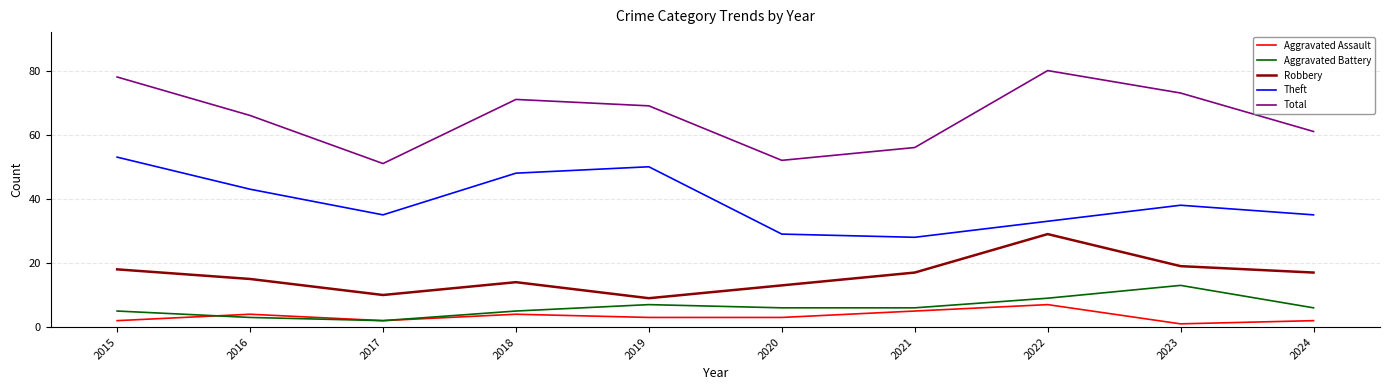

Reading left to right, list all the values displayed in this chart.

Aggravated Assault: 2015=2	2016=4	2017=2	2018=4	2019=3	2020=3	2021=5	2022=7	2023=1	2024=2
Aggravated Battery: 2015=5	2016=3	2017=2	2018=5	2019=7	2020=6	2021=6	2022=9	2023=13	2024=6
Robbery: 2015=18	2016=15	2017=10	2018=14	2019=9	2020=13	2021=17	2022=29	2023=19	2024=17
Theft: 2015=53	2016=43	2017=35	2018=48	2019=50	2020=29	2021=28	2022=33	2023=38	2024=35
Total: 2015=78	2016=66	2017=51	2018=71	2019=69	2020=52	2021=56	2022=80	2023=73	2024=61